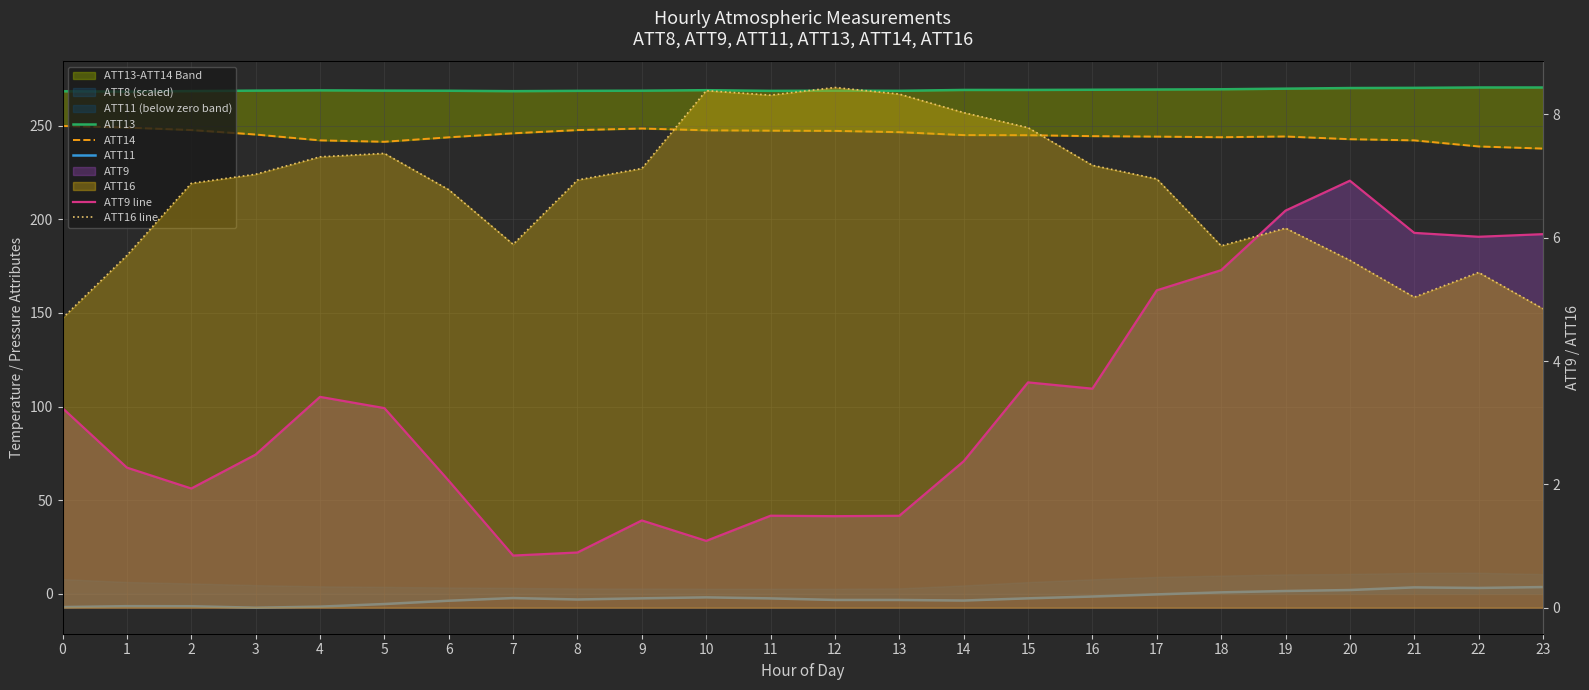

Read the ATT16 line value at 9.

7.1